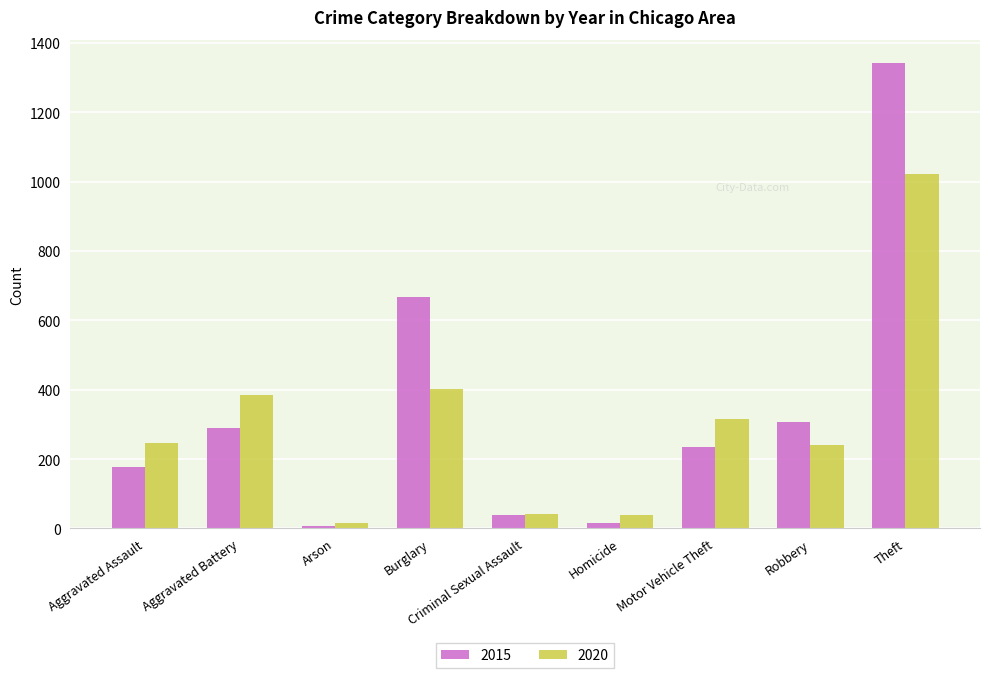

Rank the series at Theft from highest to lowest value.

2015, 2020